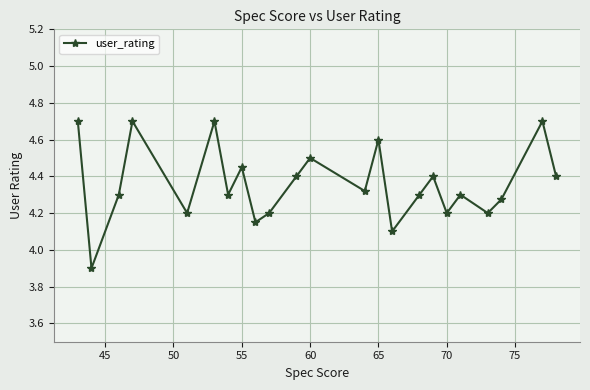

True or false: there are more than 1 points higher than both neighbors.

True